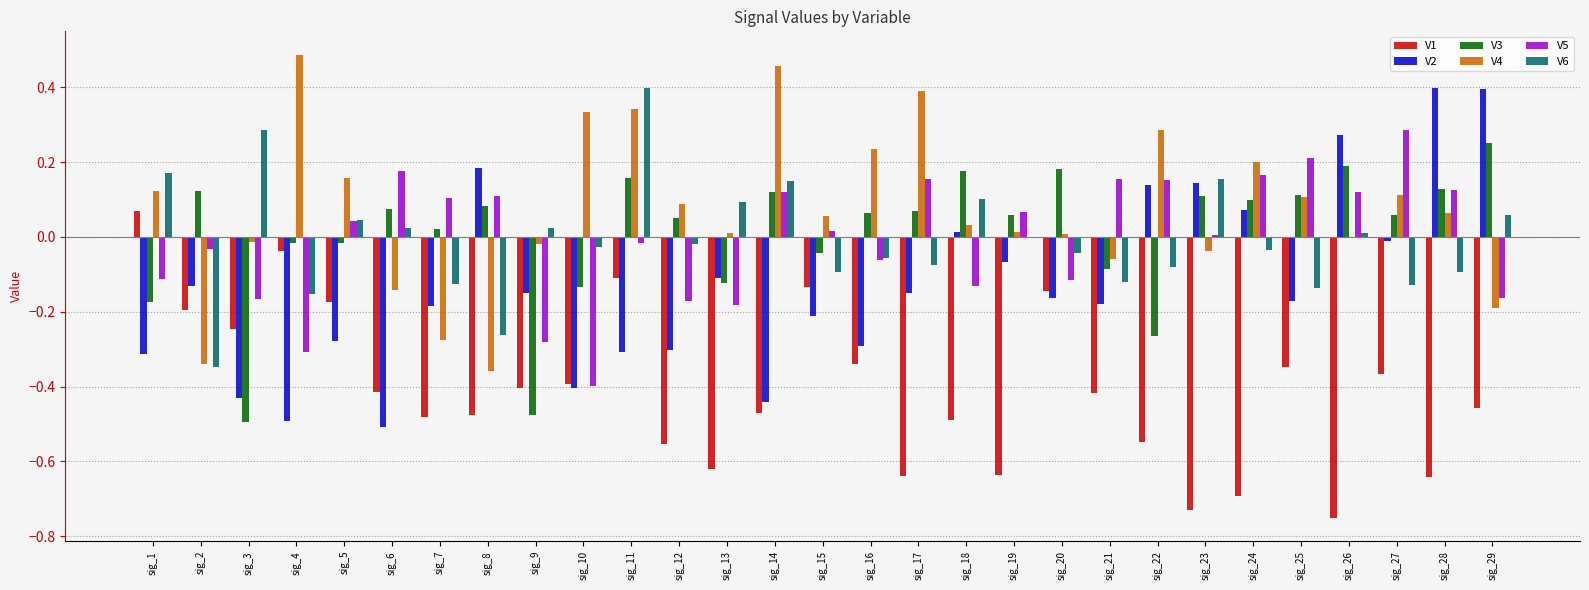

The value of V2 at sig_12 is -0.3. True or false?

True